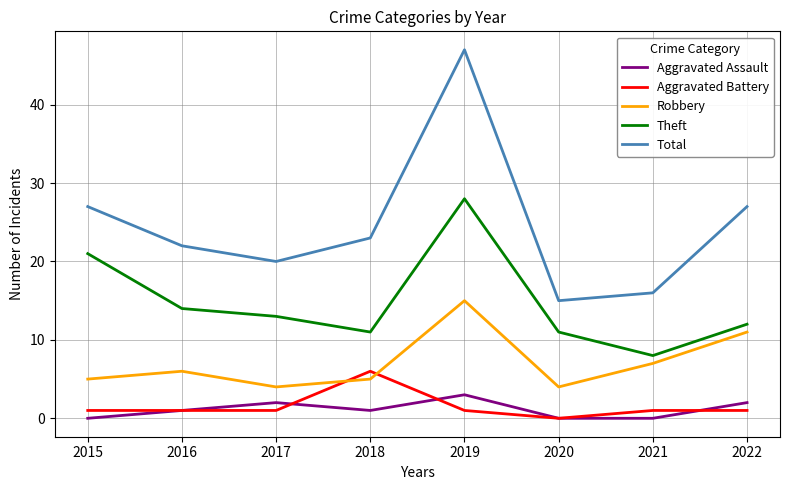

Reading left to right, transcribe all the data shown in this chart.

Aggravated Assault: 2015=0	2016=1	2017=2	2018=1	2019=3	2020=0	2021=0	2022=2
Aggravated Battery: 2015=1	2016=1	2017=1	2018=6	2019=1	2020=0	2021=1	2022=1
Robbery: 2015=5	2016=6	2017=4	2018=5	2019=15	2020=4	2021=7	2022=11
Theft: 2015=21	2016=14	2017=13	2018=11	2019=28	2020=11	2021=8	2022=12
Total: 2015=27	2016=22	2017=20	2018=23	2019=47	2020=15	2021=16	2022=27